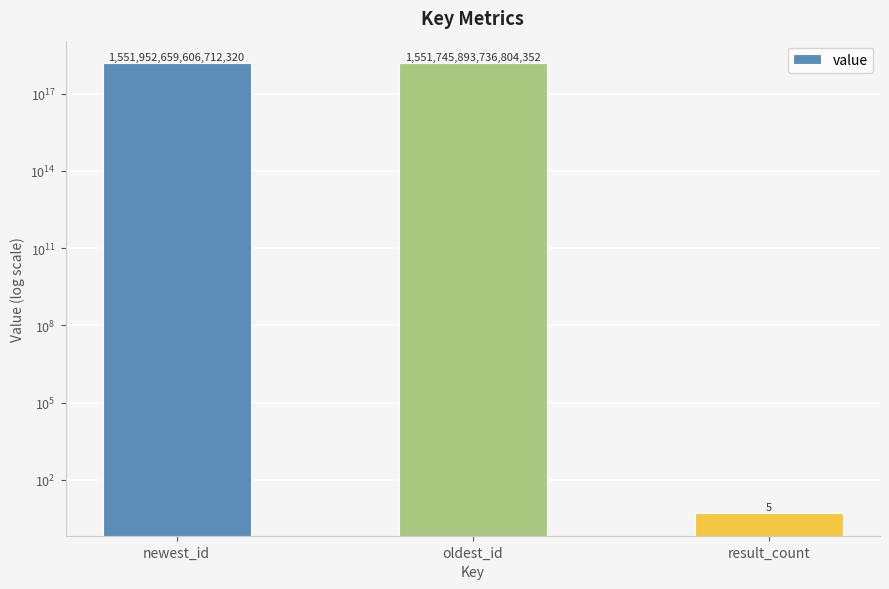

List the labels in order of value, smallest first.

result_count, oldest_id, newest_id